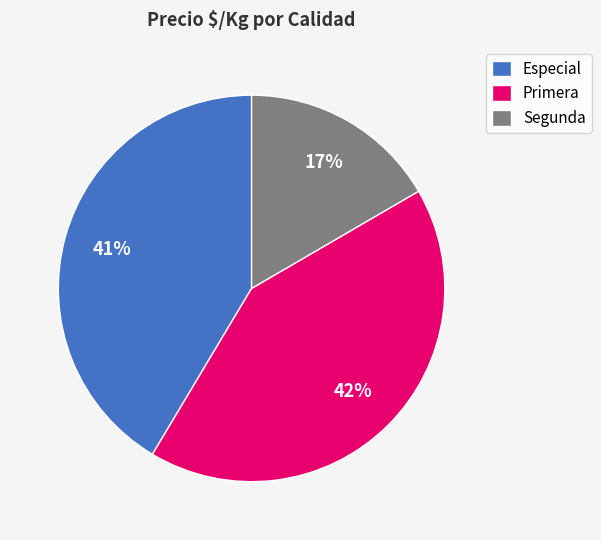

What percentage is the Especial slice, to the nearest percent?

41%